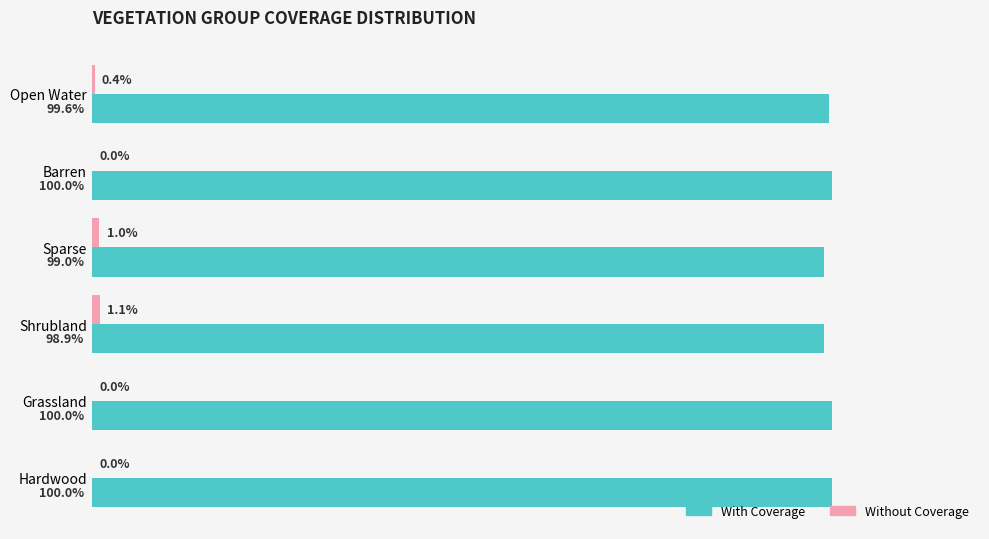

What is the highest value of the With Coverage series?

100.0